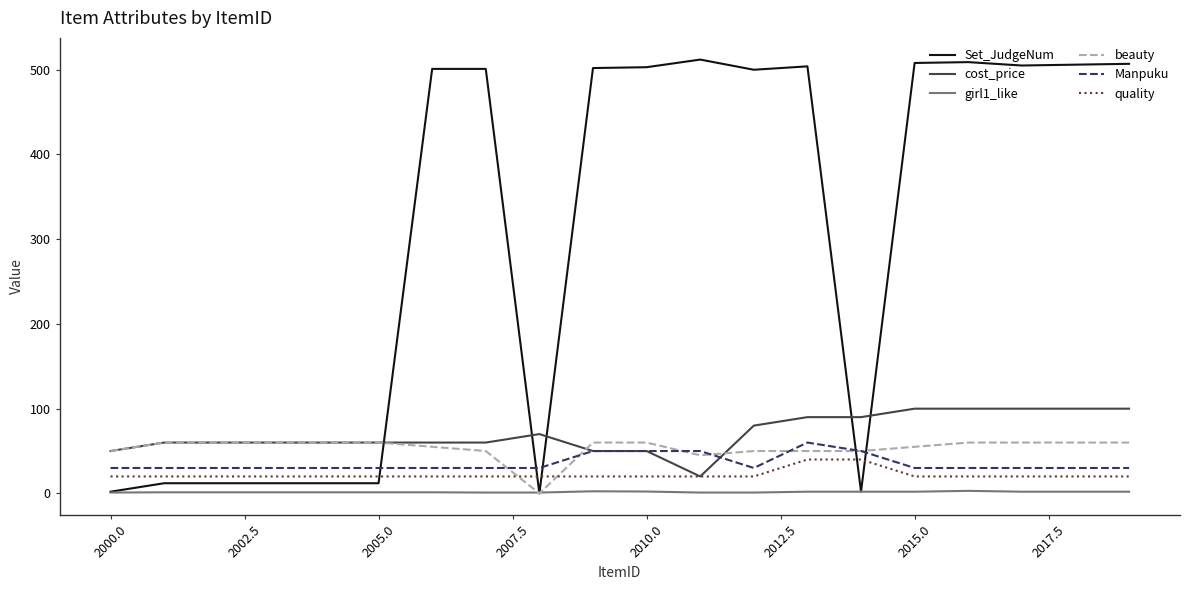

True or false: cost_price and girl1_like cross at least once.

False